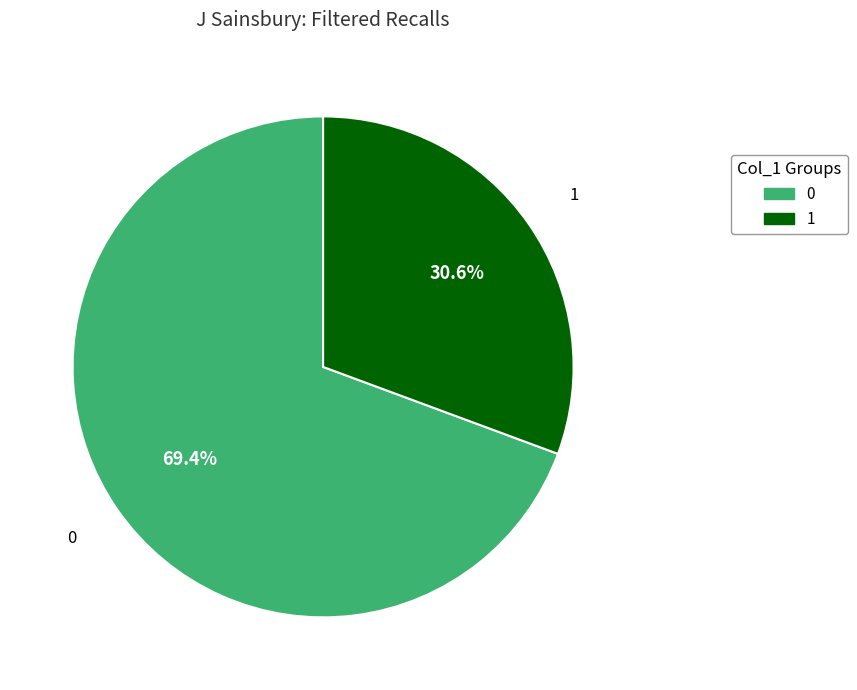

The 0 slice represents 61% of the pie. True or false?

False